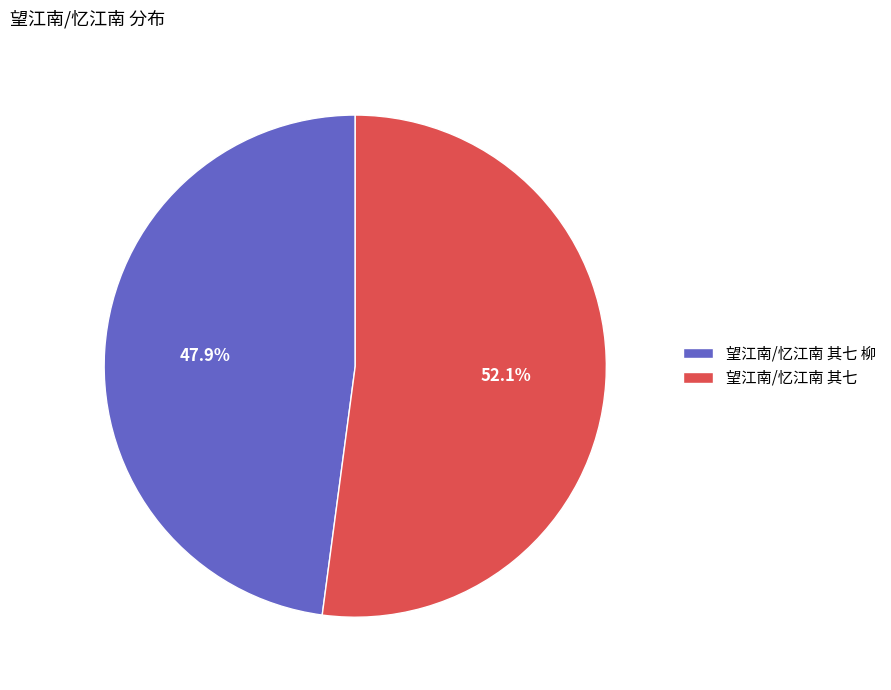

Approximately how many times larger is the value at 望江南/忆江南 其七 柳 compared to 望江南/忆江南 其七?

0.9